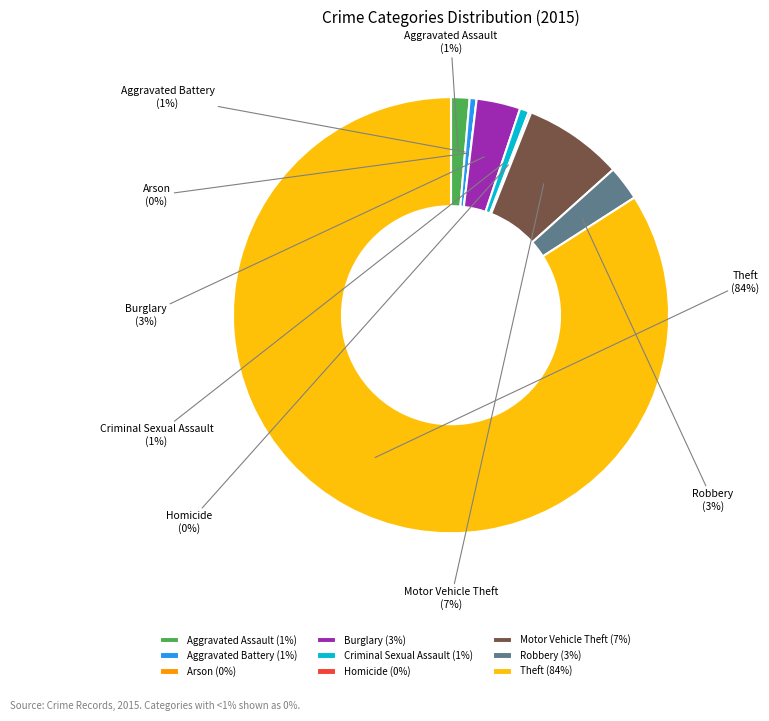

To the nearest percent, what is the combined percentage of Homicide and Criminal Sexual Assault?

1%